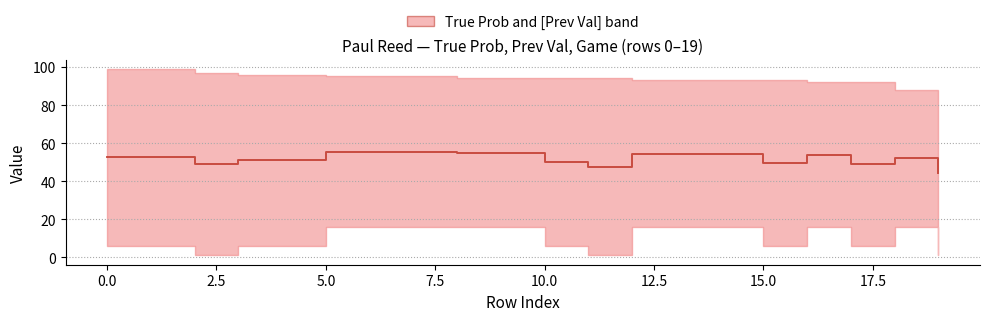

Where is the data nearest to the value 50?

10